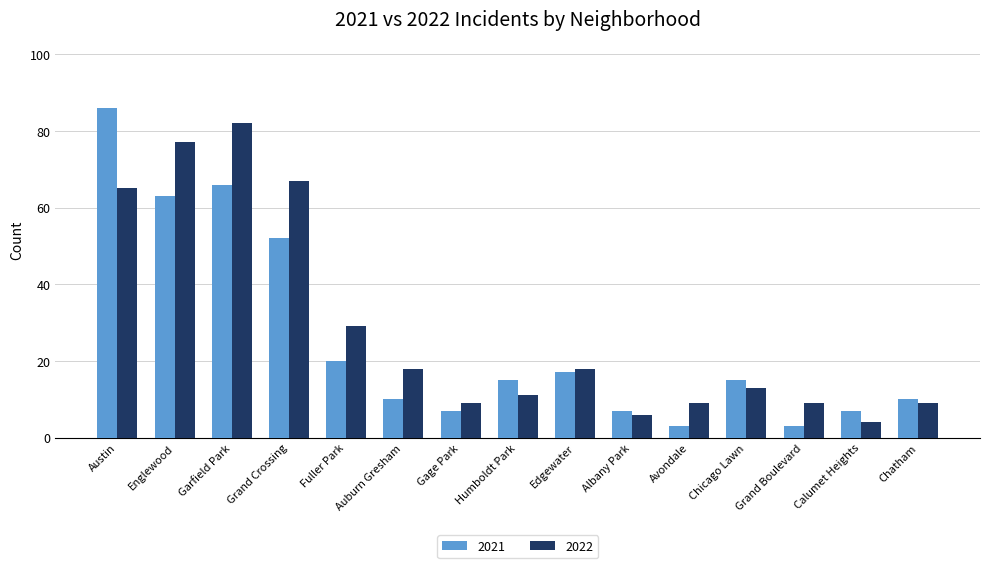

Which series changed the most between Englewood and Chicago Lawn?

2022